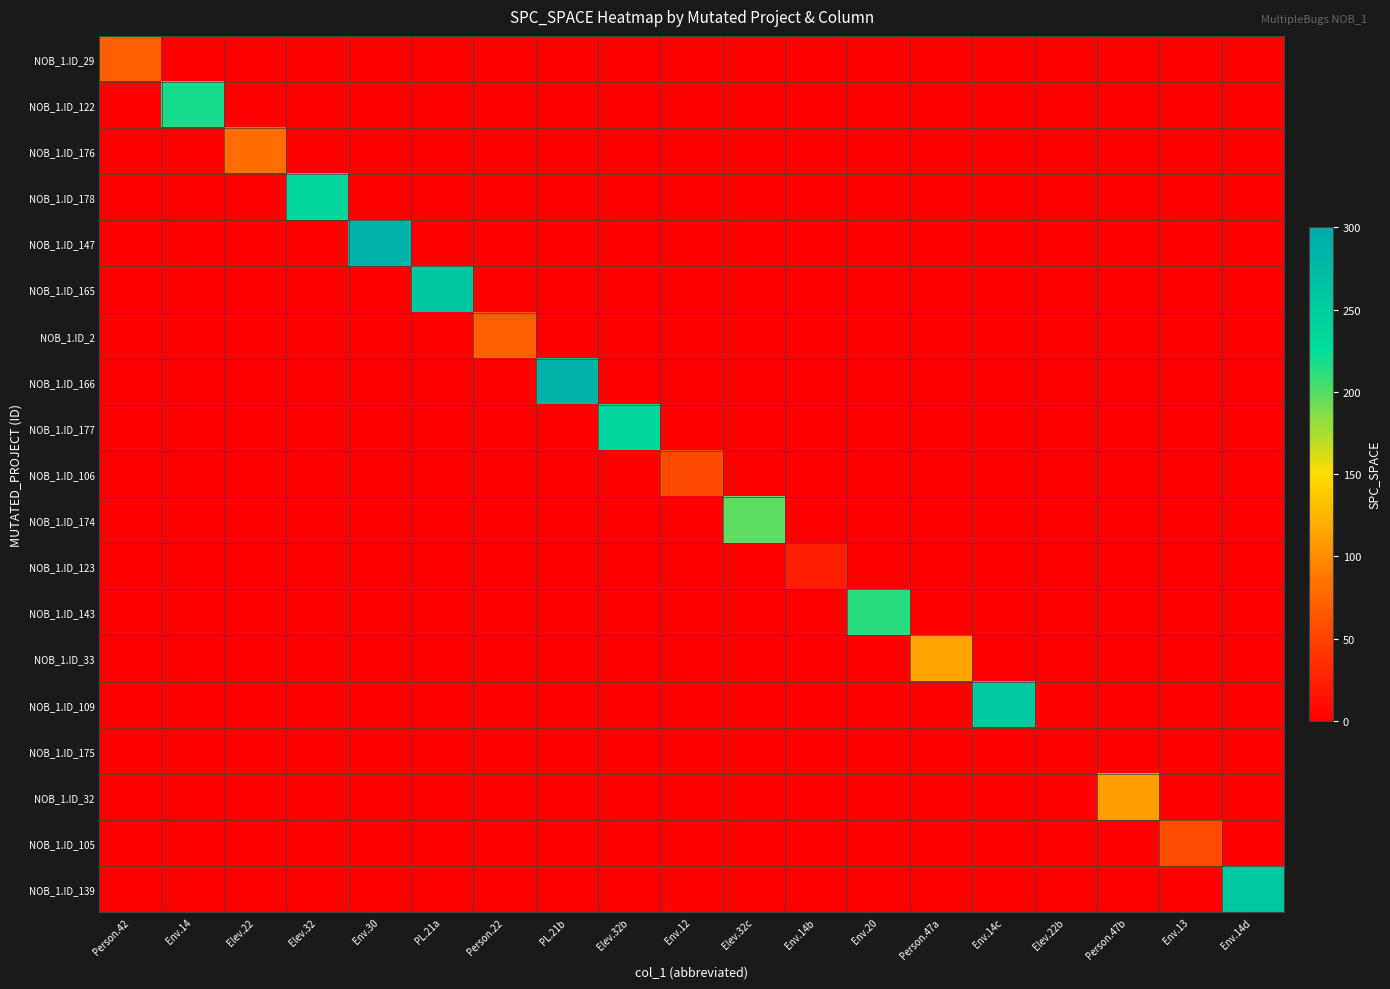

Which category has the lowest value across all series?

Env.14